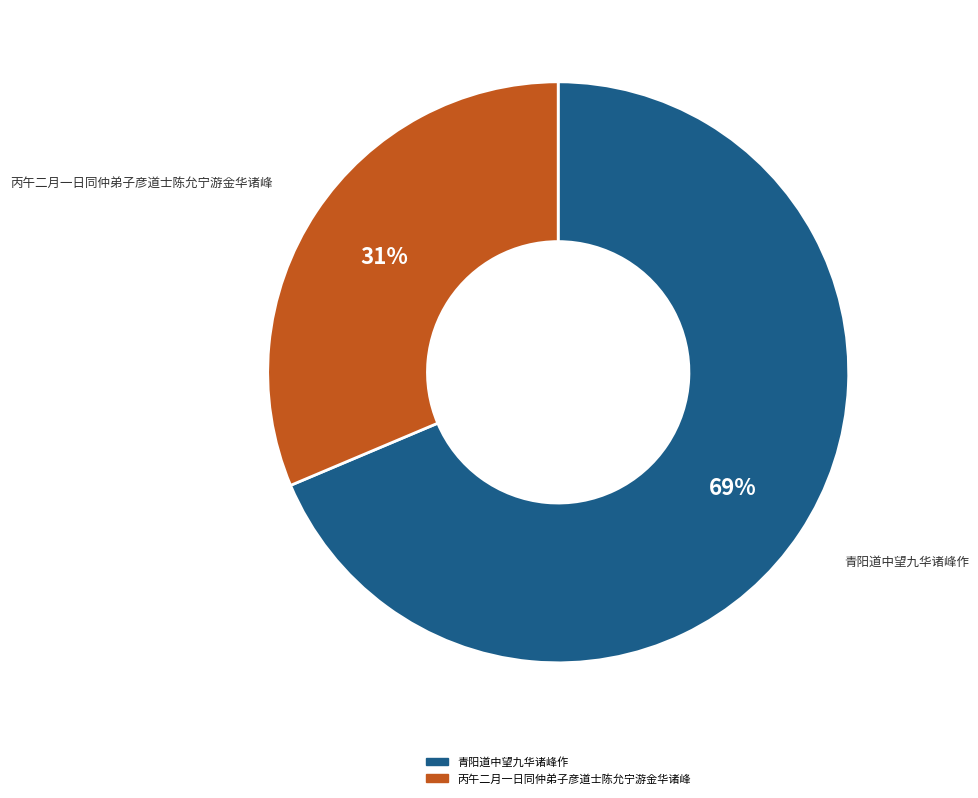

To the nearest percent, what is the average slice percentage?

50%